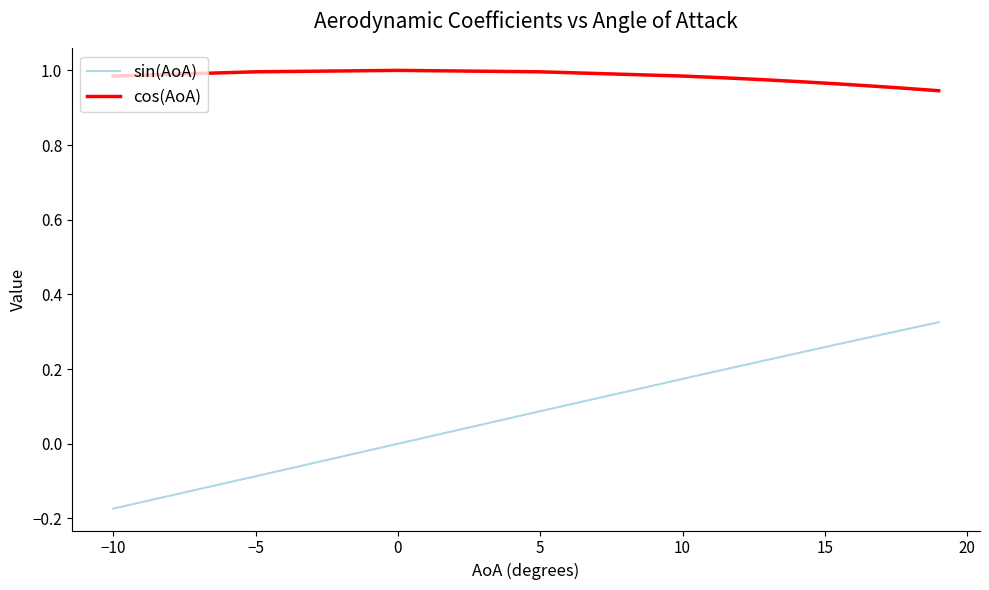

What is the difference between the maximum and minimum values in the sin(AoA) series?

0.5